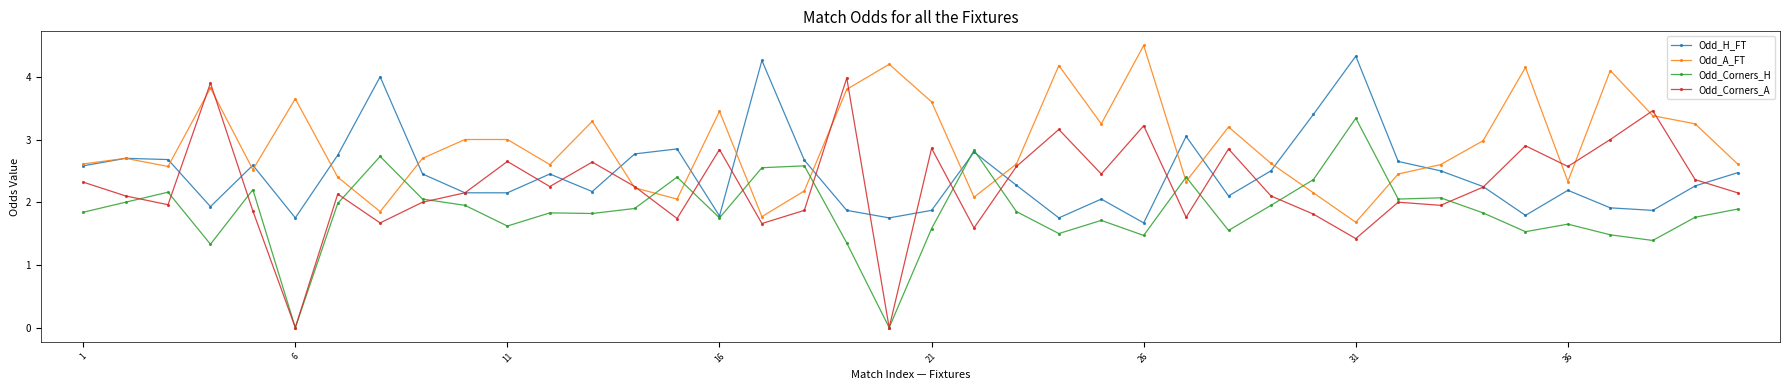

True or false: Odd_Corners_A has more than 1 points higher than both neighbors.

True